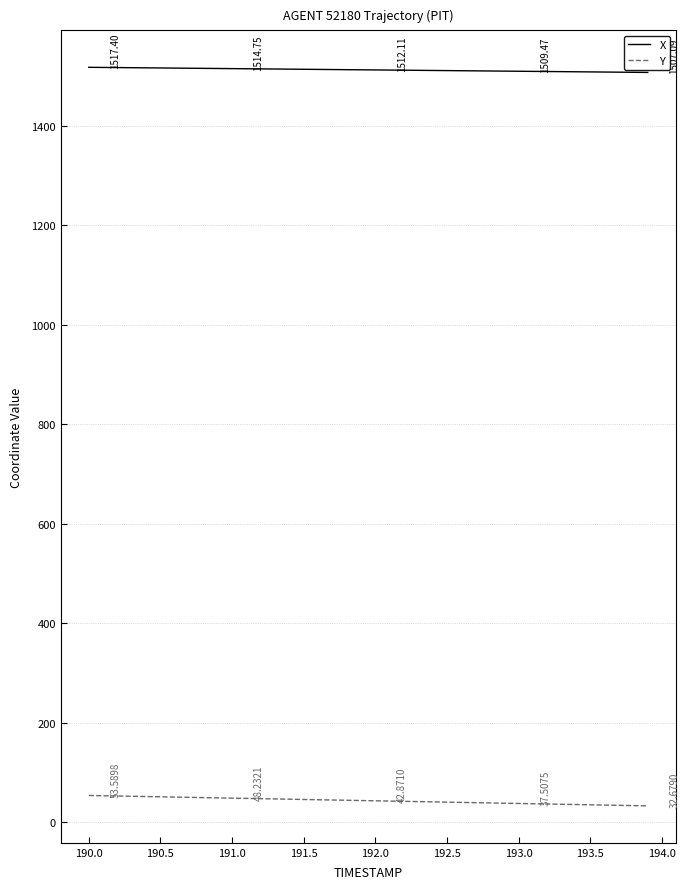

Which series has the largest total across all categories?

X